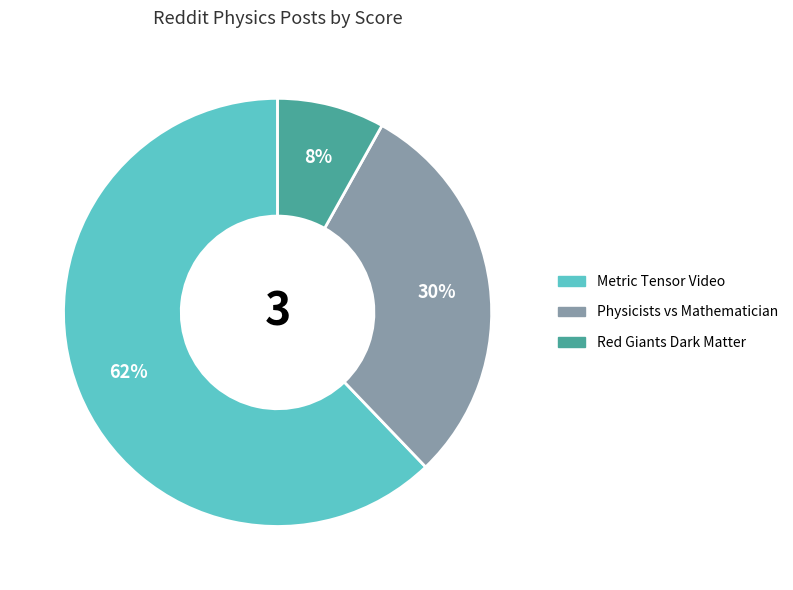

The Physicists vs Mathematician slice represents 43% of the pie. True or false?

False